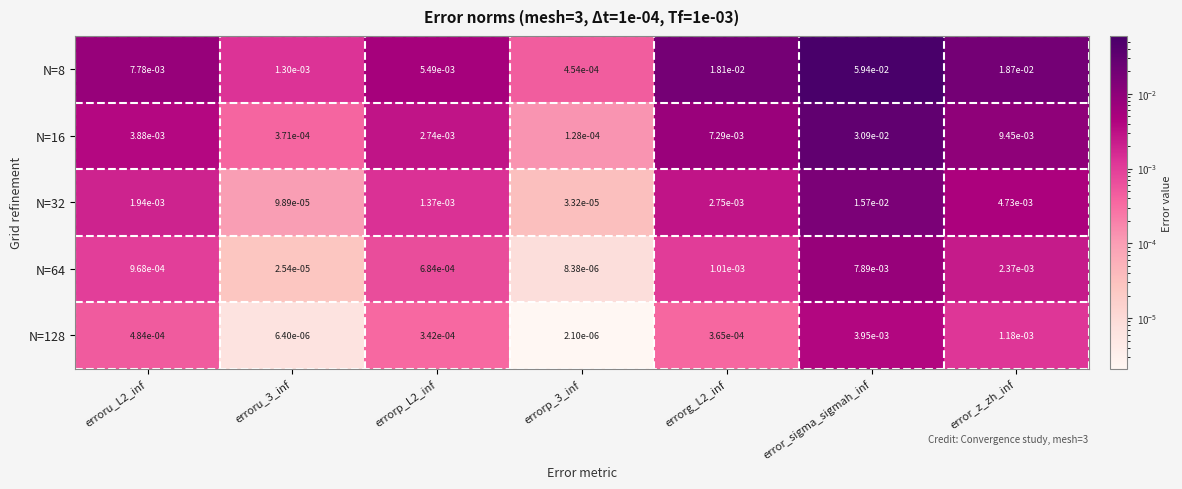

Which category has the highest value across all series?

error_sigma_sigmah_inf